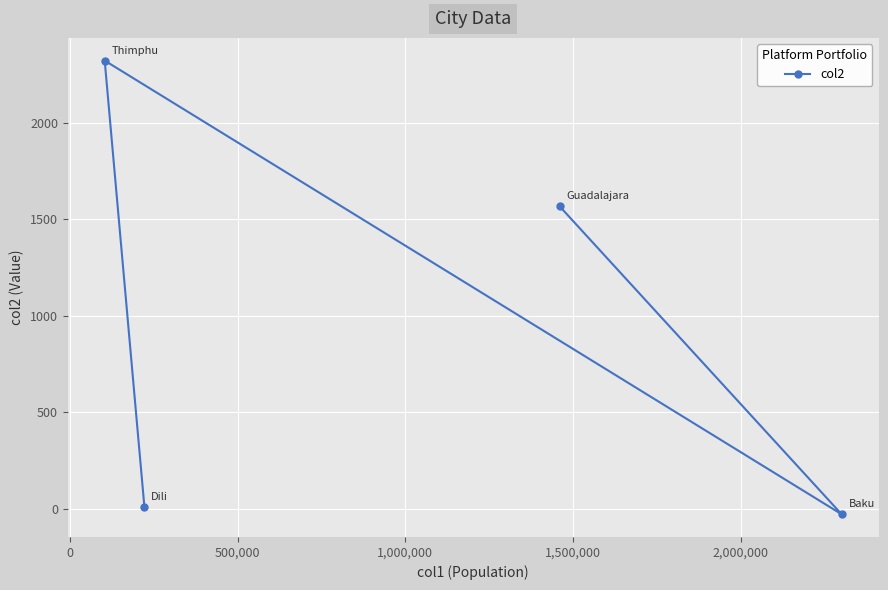

Reading left to right, list all the values displayed in this chart.

2321	11	1566	-28